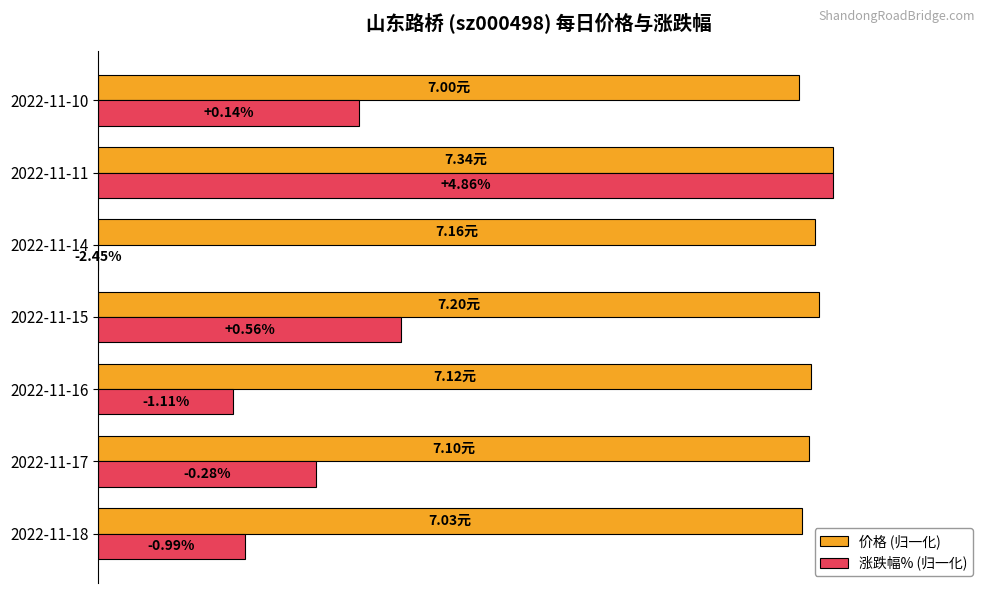

What are all the series names shown in the legend?

价格 (归一化), 涨跌幅% (归一化)